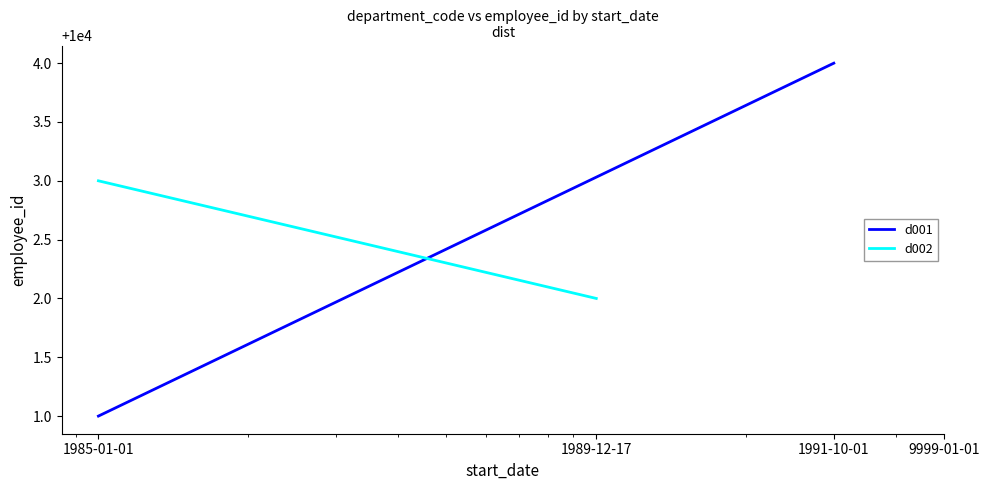

List the series in order of their peak value, highest first.

d001, d002